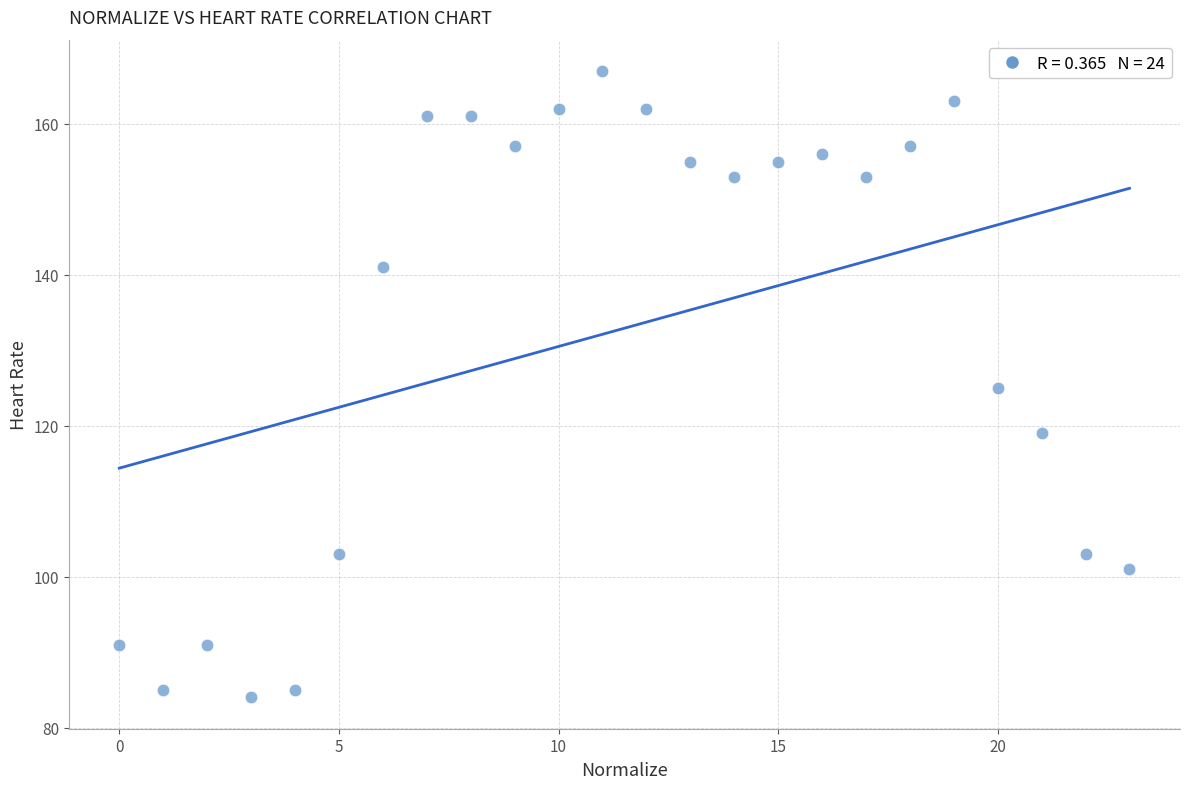

What is the range of X values (max minus min)?

23